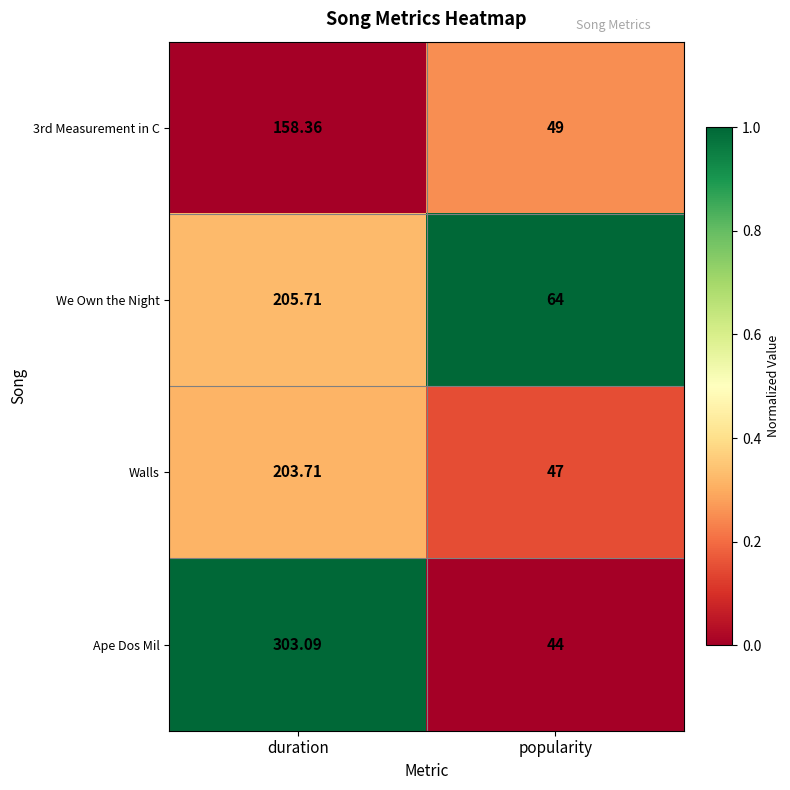

Count the number of data series in this chart.

4